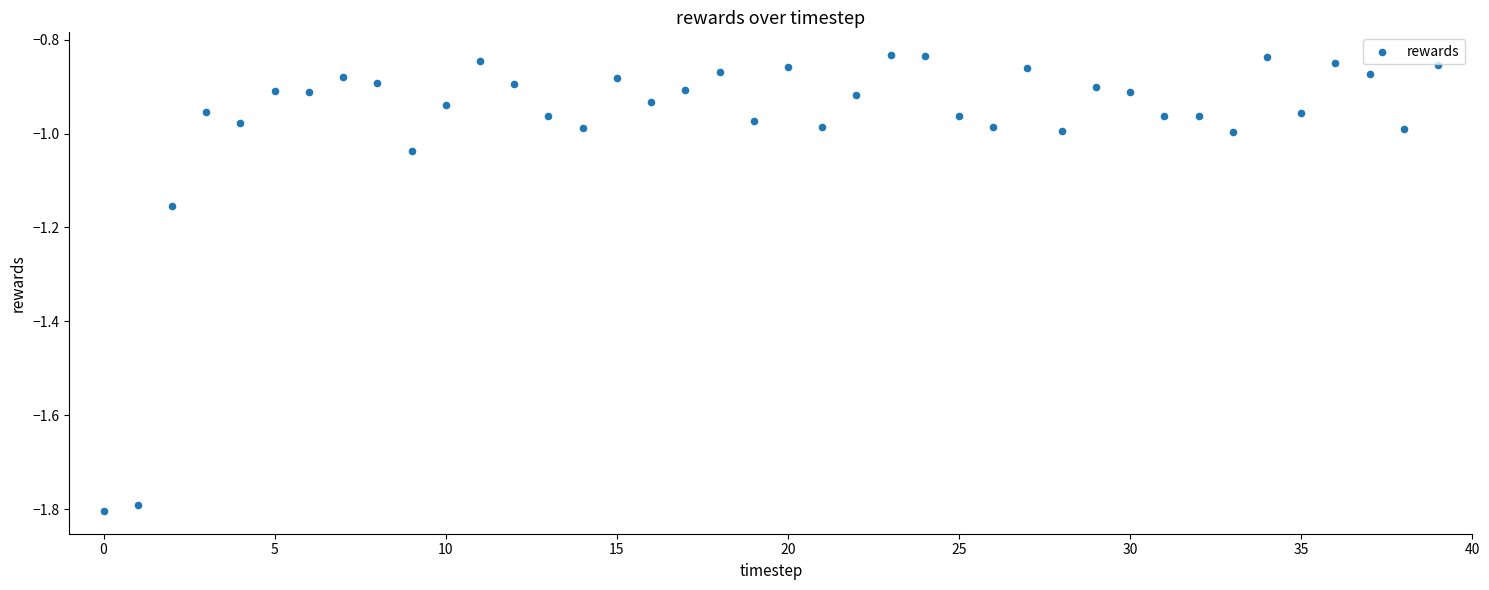

What is the range of Y values (max minus min)?

1.0